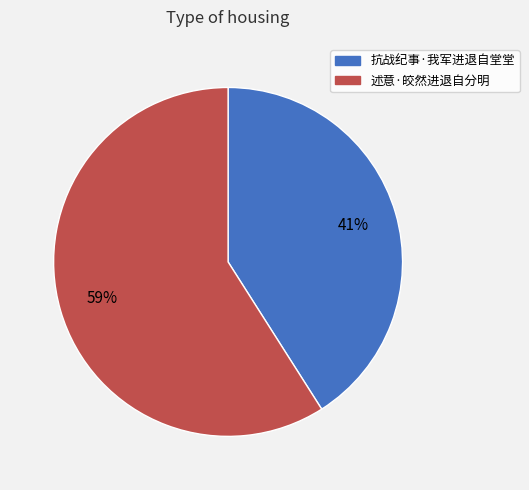

Which has a higher value, 述意·皎然进退自分明 or 抗战纪事·我军进退自堂堂?

述意·皎然进退自分明